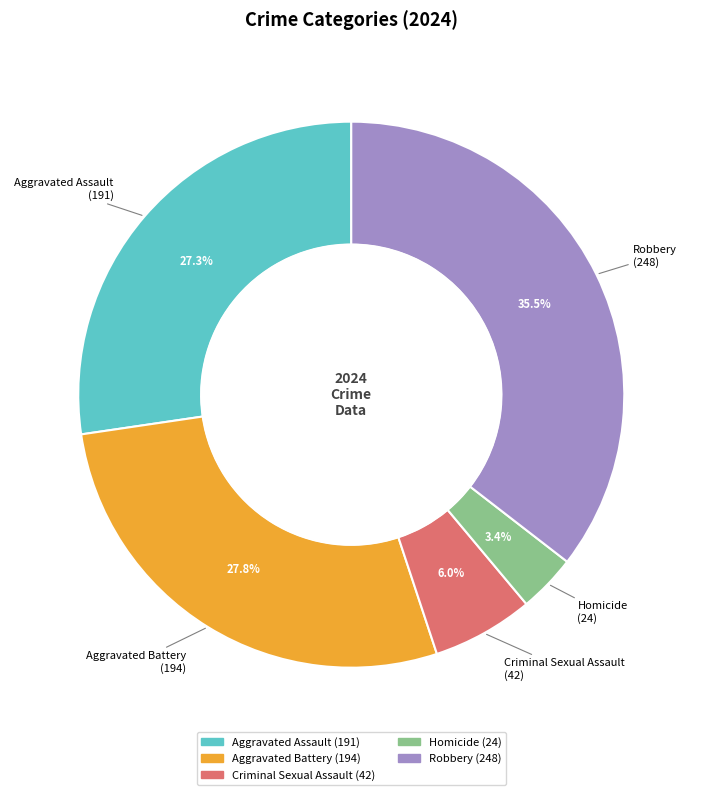

The Aggravated Battery slice represents 34% of the pie. True or false?

False